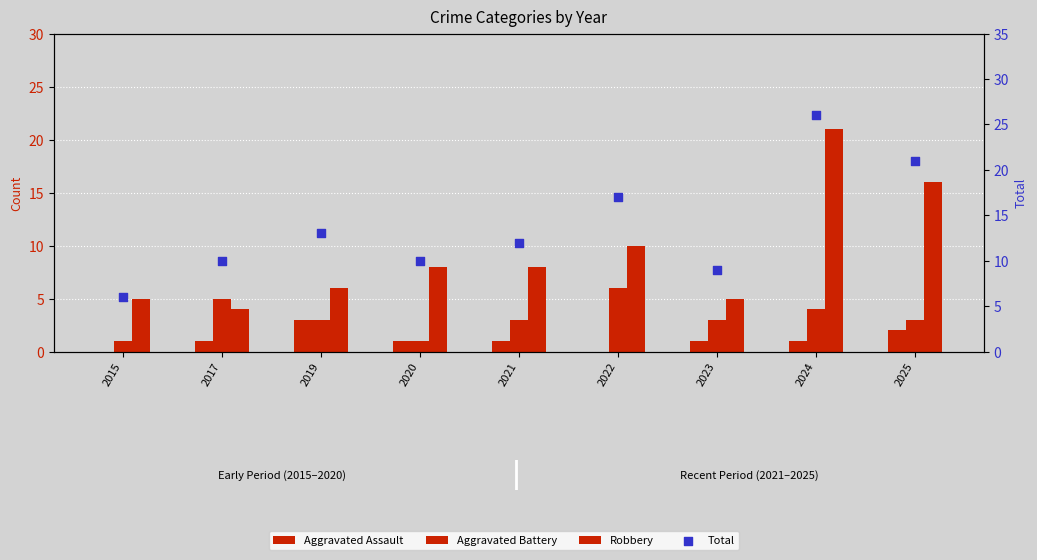

What is the total value across all series at 2024?

52